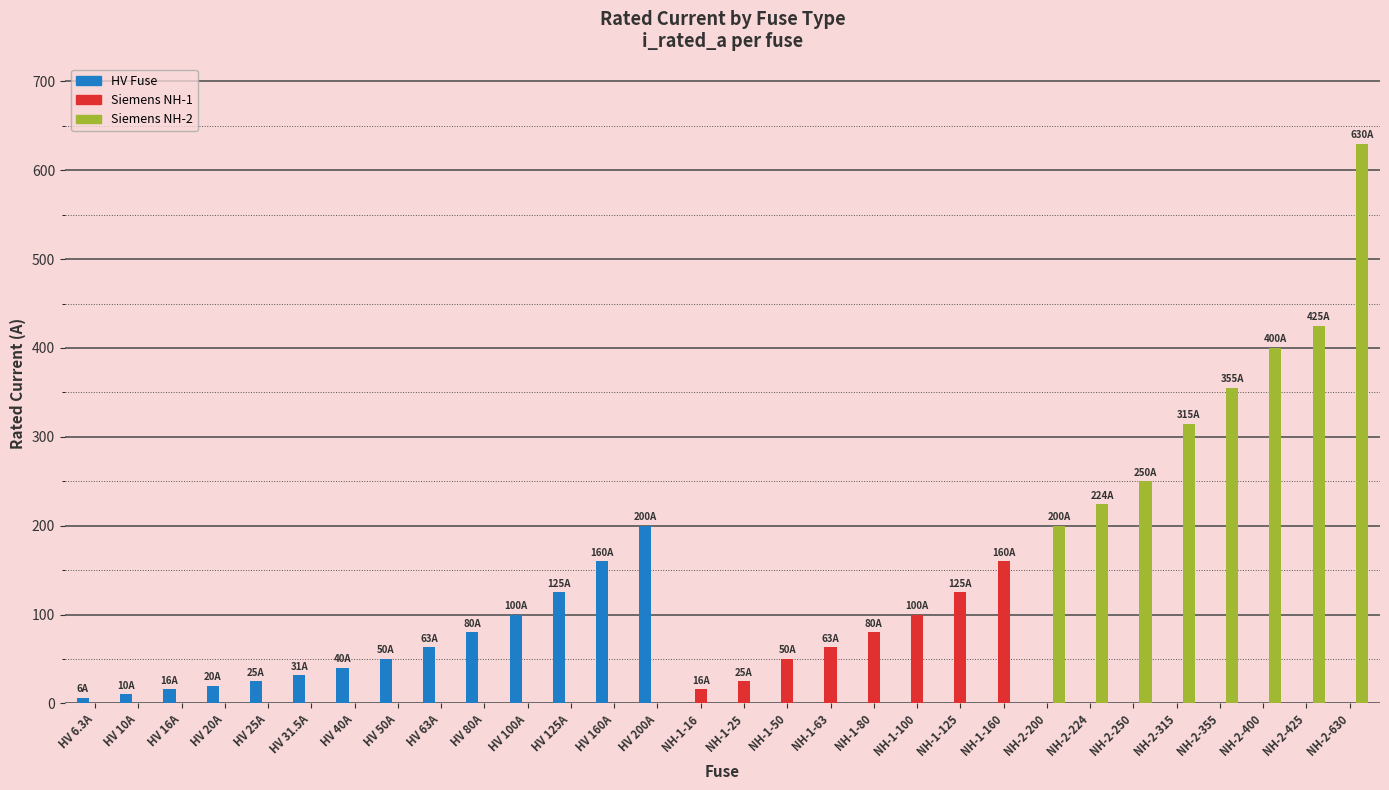

Is the value of HV Fuse at NH-2-355 greater than the value of Siemens NH-1 at NH-1-160?

No